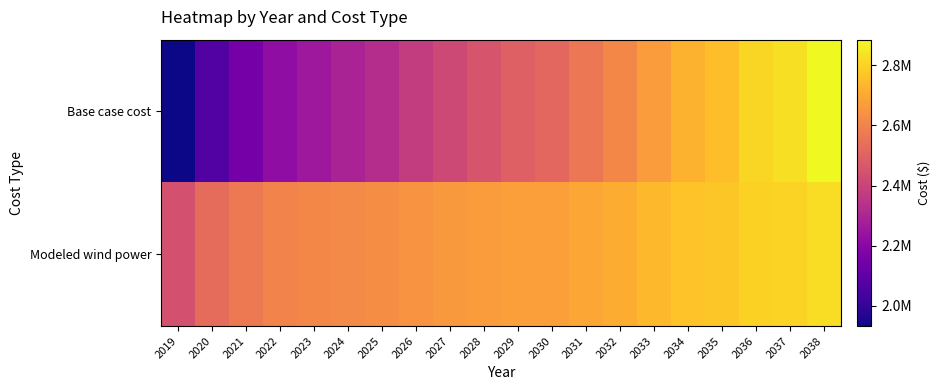

List the series in order of their overall mean, lowest first.

Base case cost, Modeled wind power